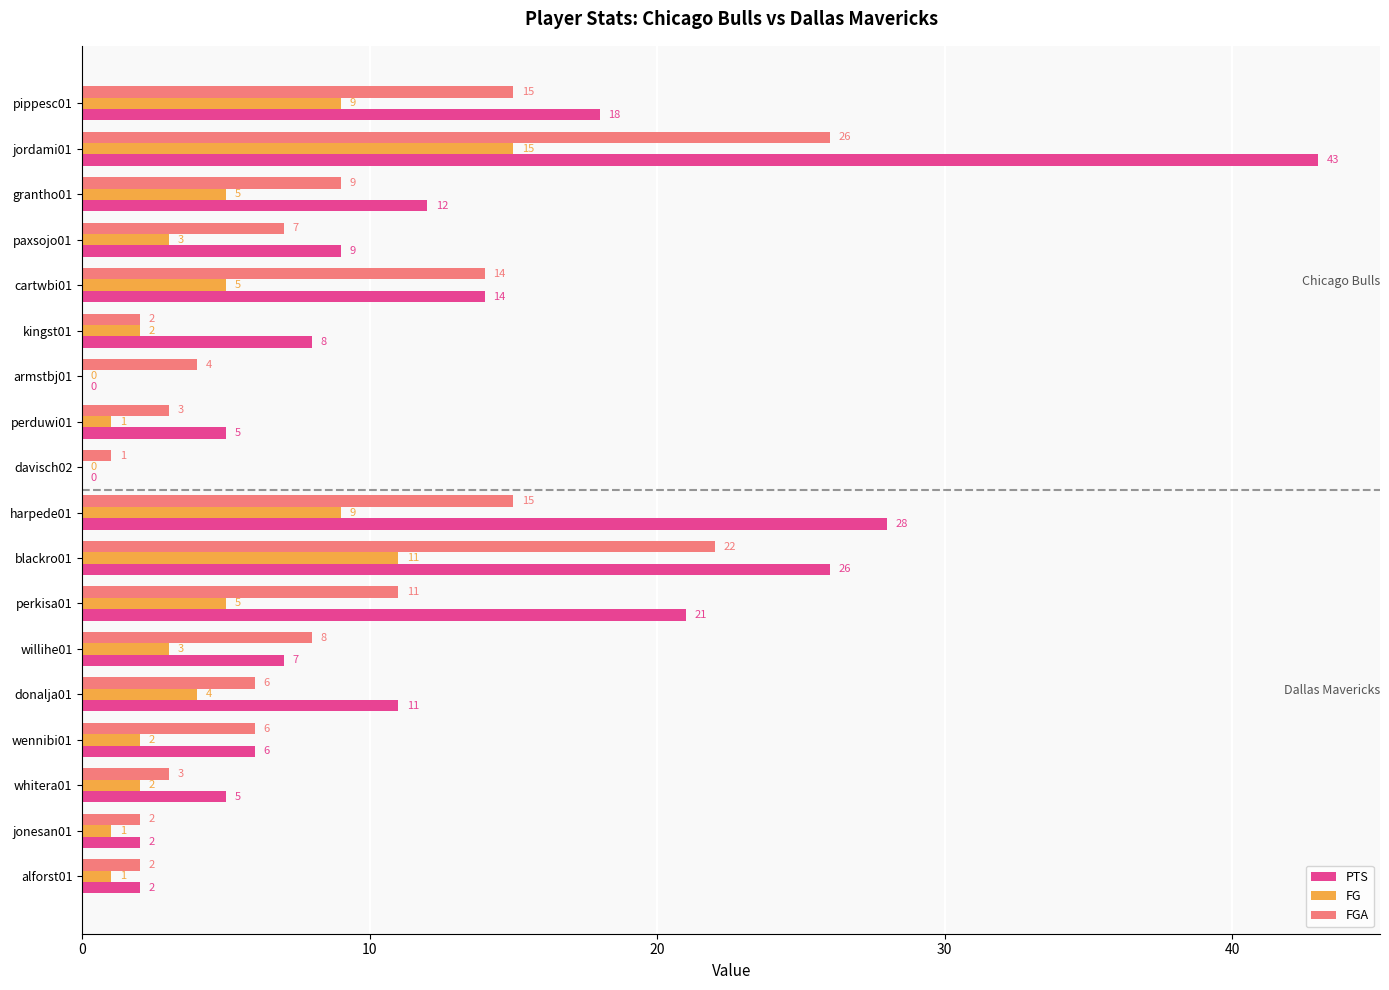

Between cartwbi01 and perduwi01, which series saw the biggest shift?

FGA